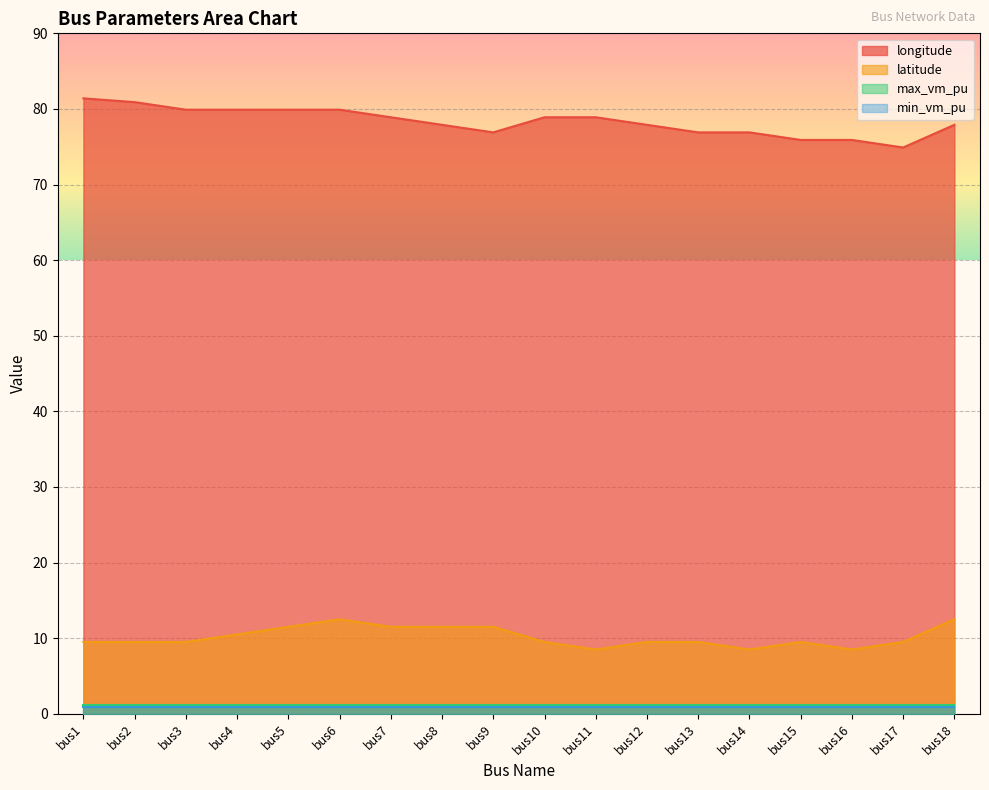

Which category has the highest value in the latitude series?

bus6